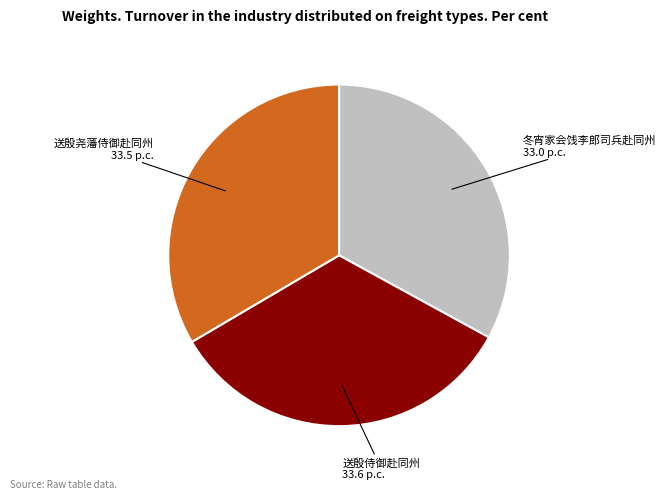

Is the sum of 冬宵家会饯李郎司兵赴同州 and 送殷尧藩侍御赴同州 greater than half?

Yes